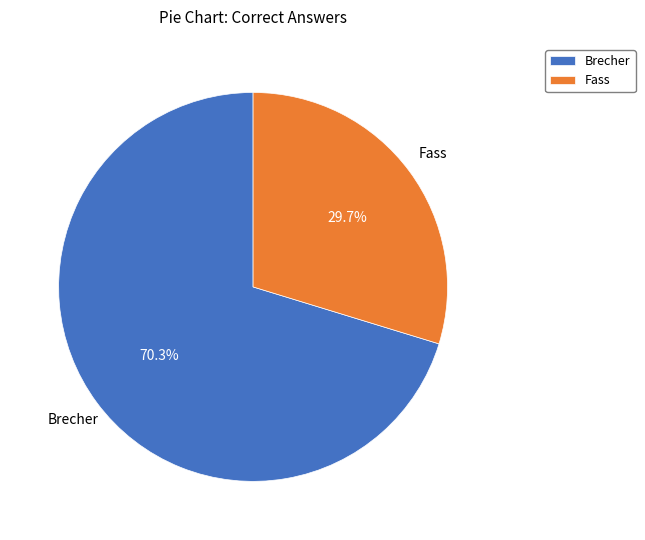

Is Brecher the majority of the pie?

Yes